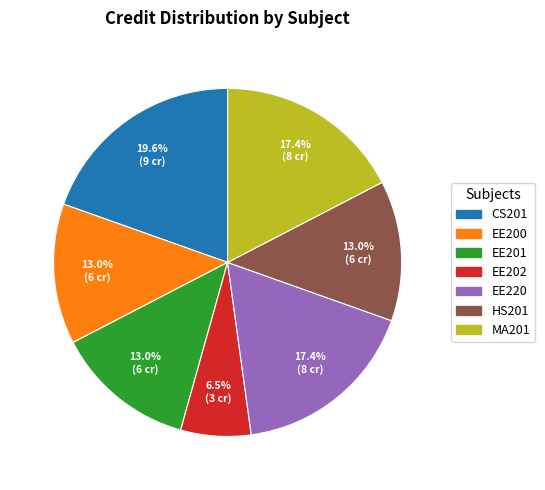

Is it true that EE202 is 1% of the pie?

False